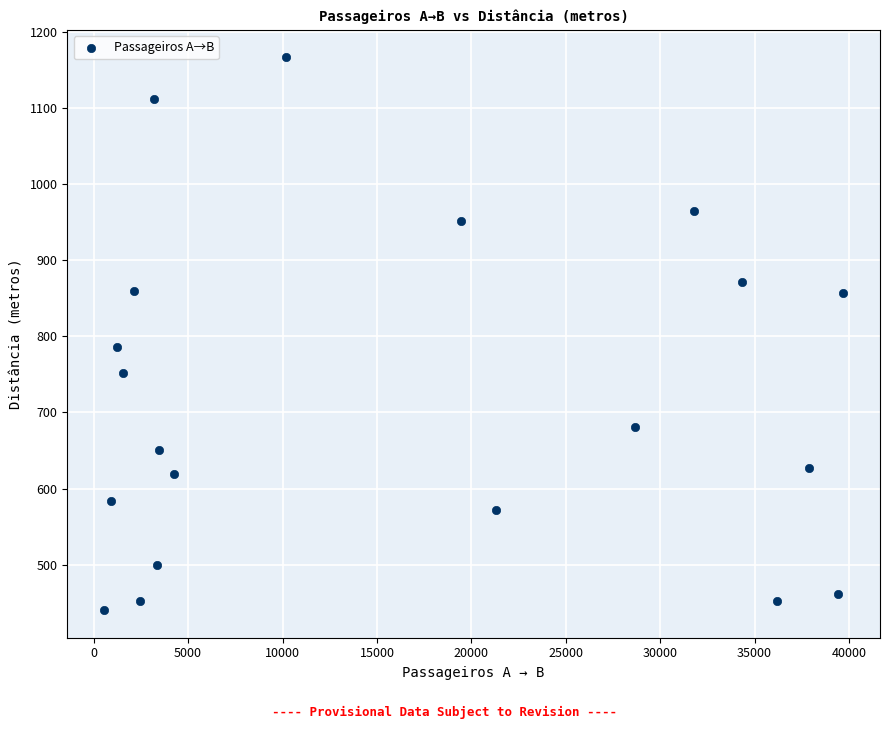

What is the range of Y values (max minus min)?

725.6